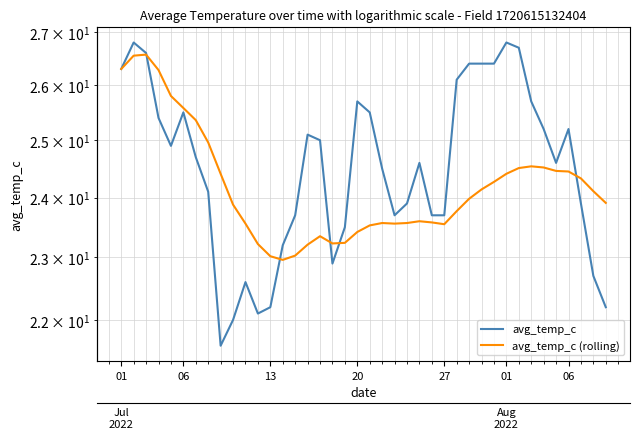

At which category does avg_temp_c (rolling) reach its first local valley?

13